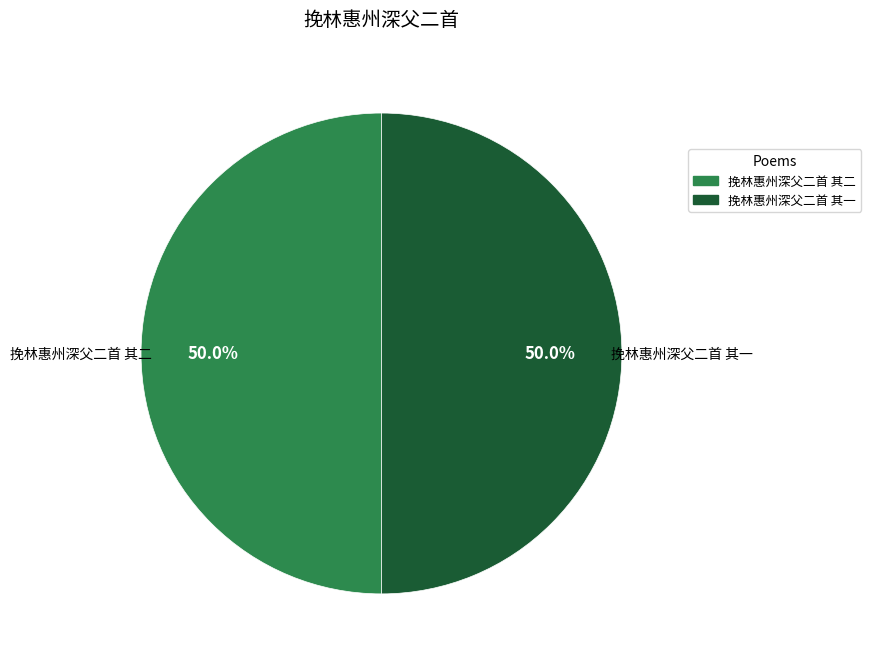

What percentage do 挽林惠州深父二首 其二 and 挽林惠州深父二首 其一 together represent?

100.0%